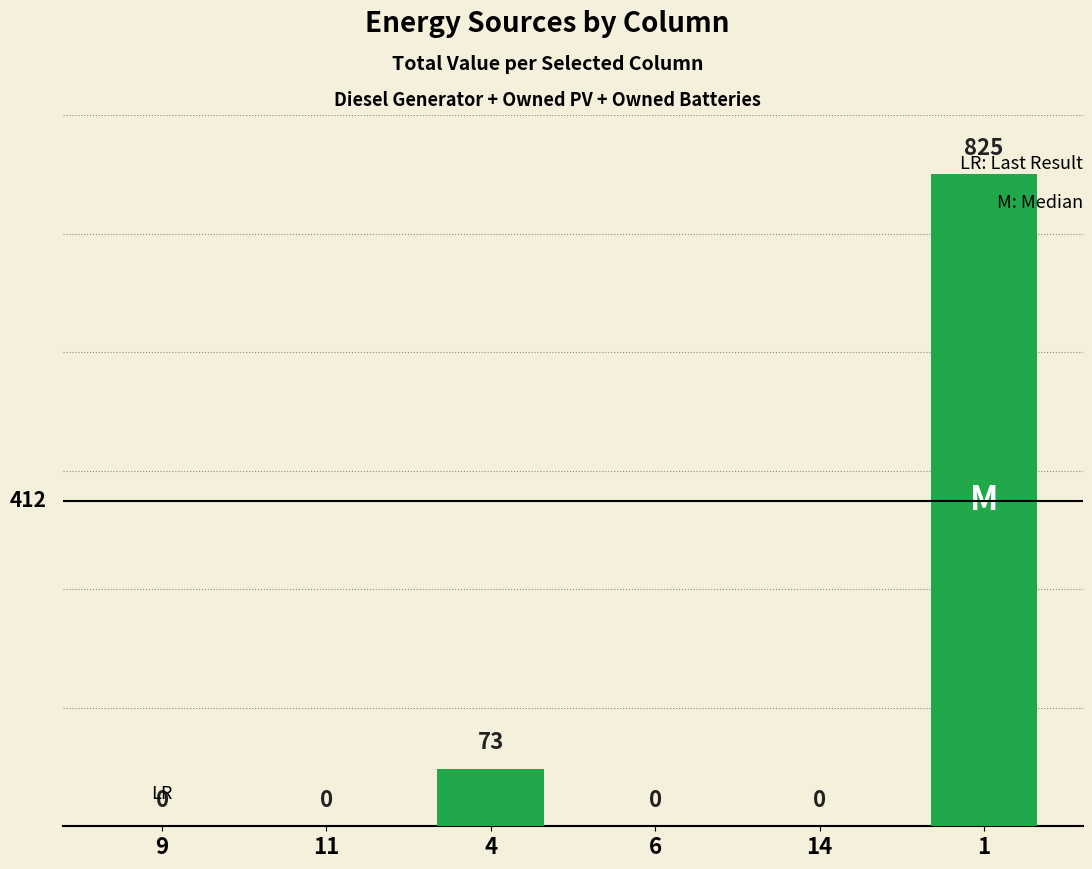

What is the greatest value displayed?

825